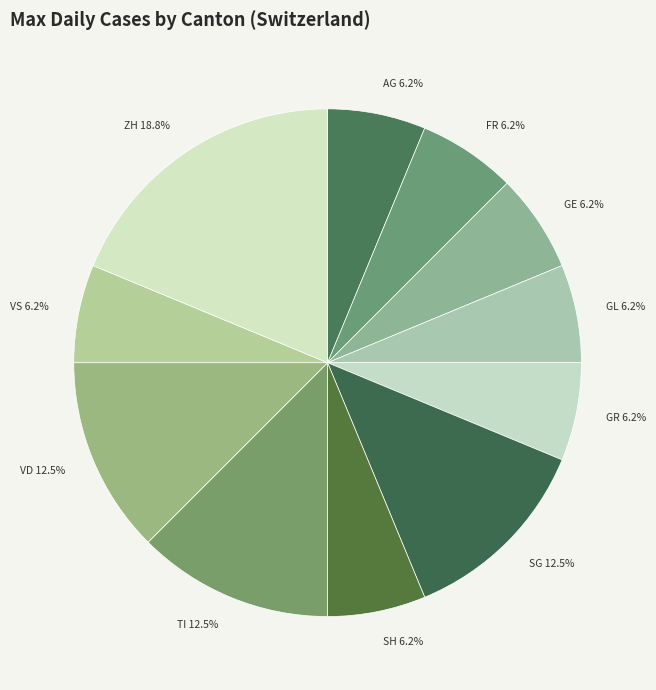

What percentage is the FR slice, to the nearest percent?

6%